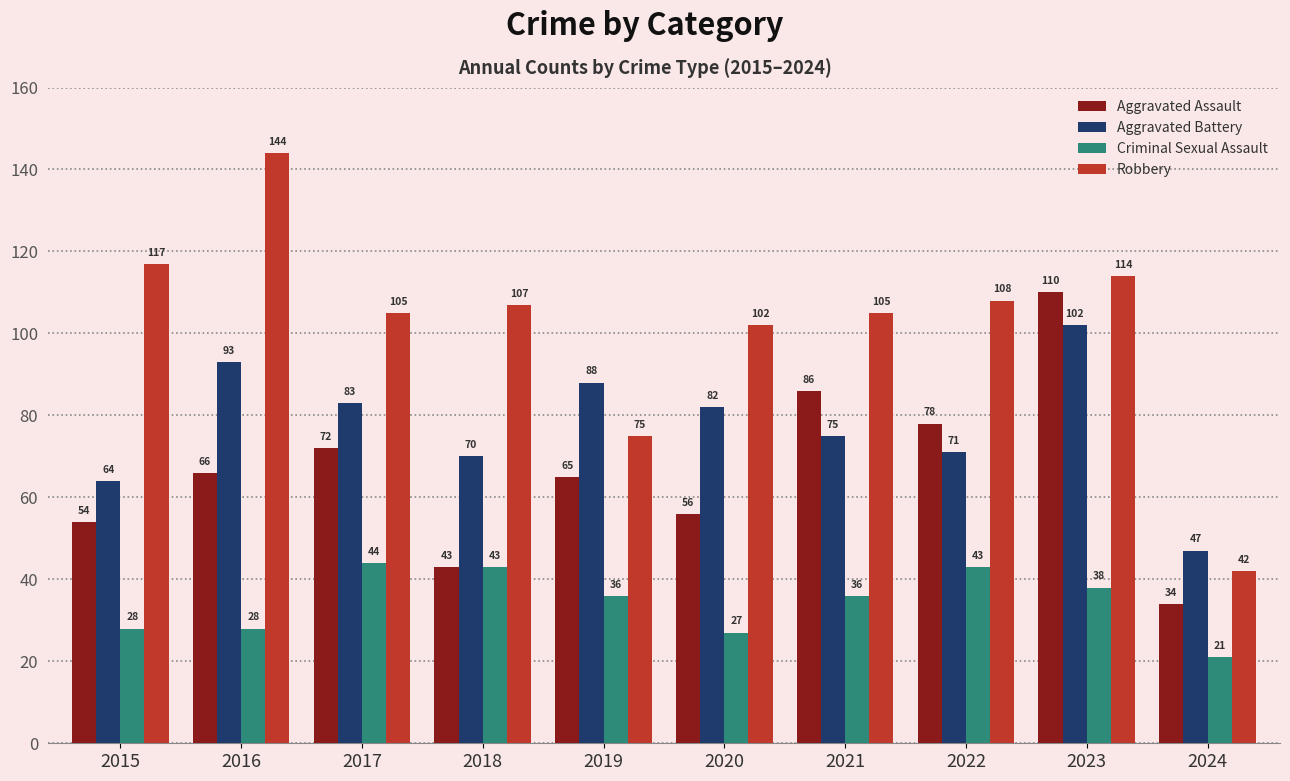

How many bars are there in each group?

4